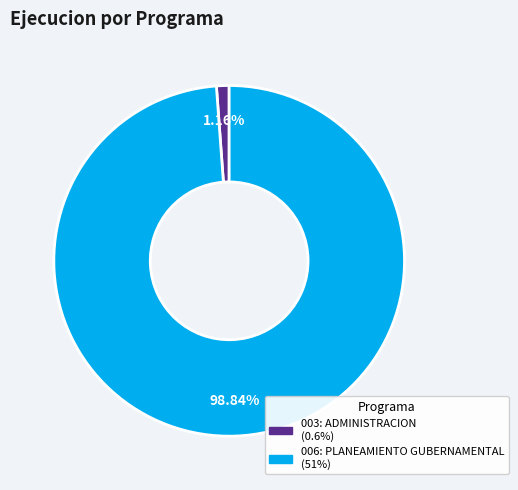

What percentage is NOT represented by 003: ADMINISTRACION?

98.8%